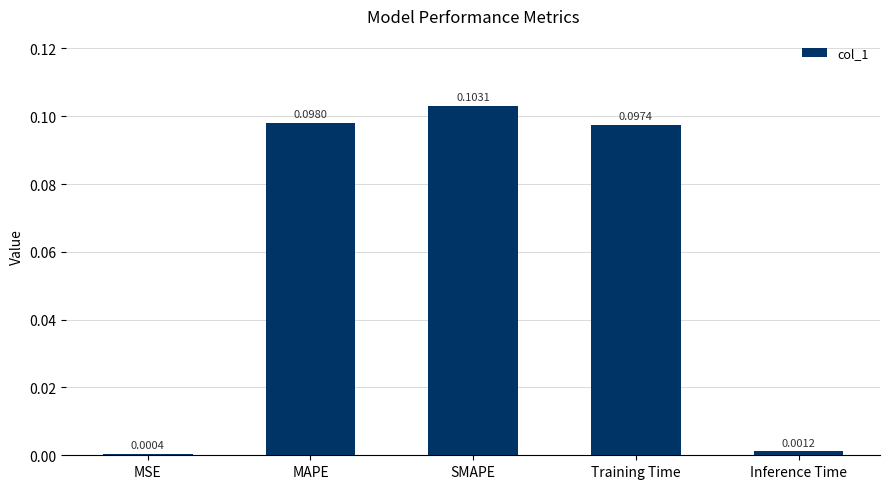

Where is the data nearest to the value 0?

MSE